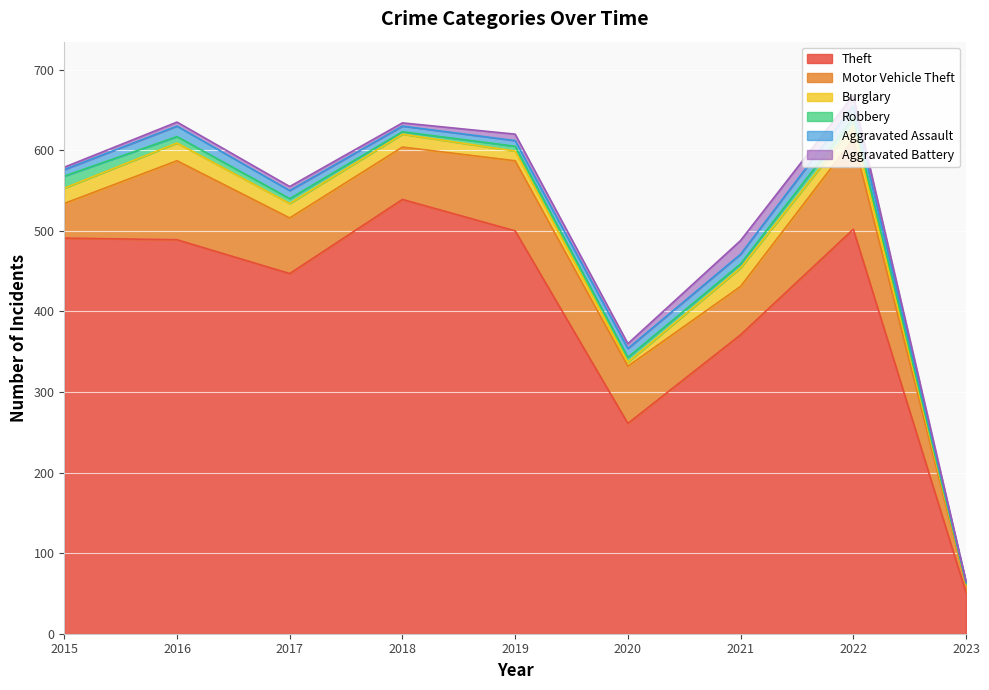

What is the maximum value shown in the chart?

539